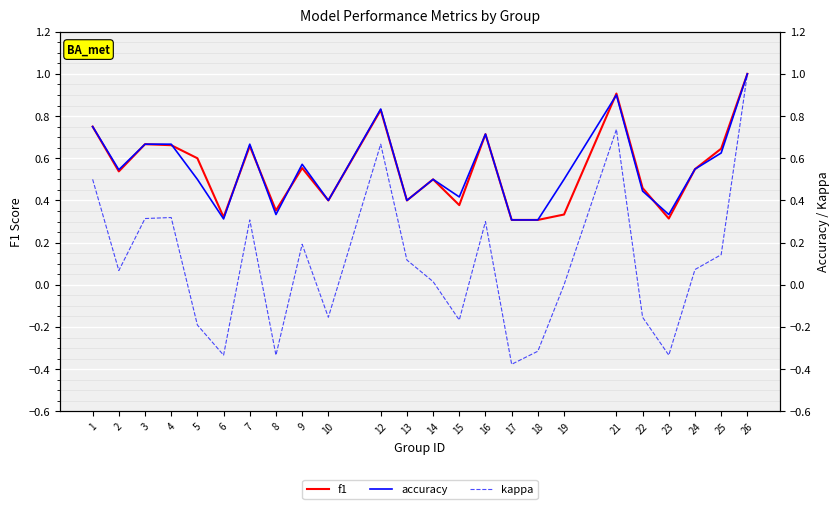

How many f1 values are between 0 and 1?

24